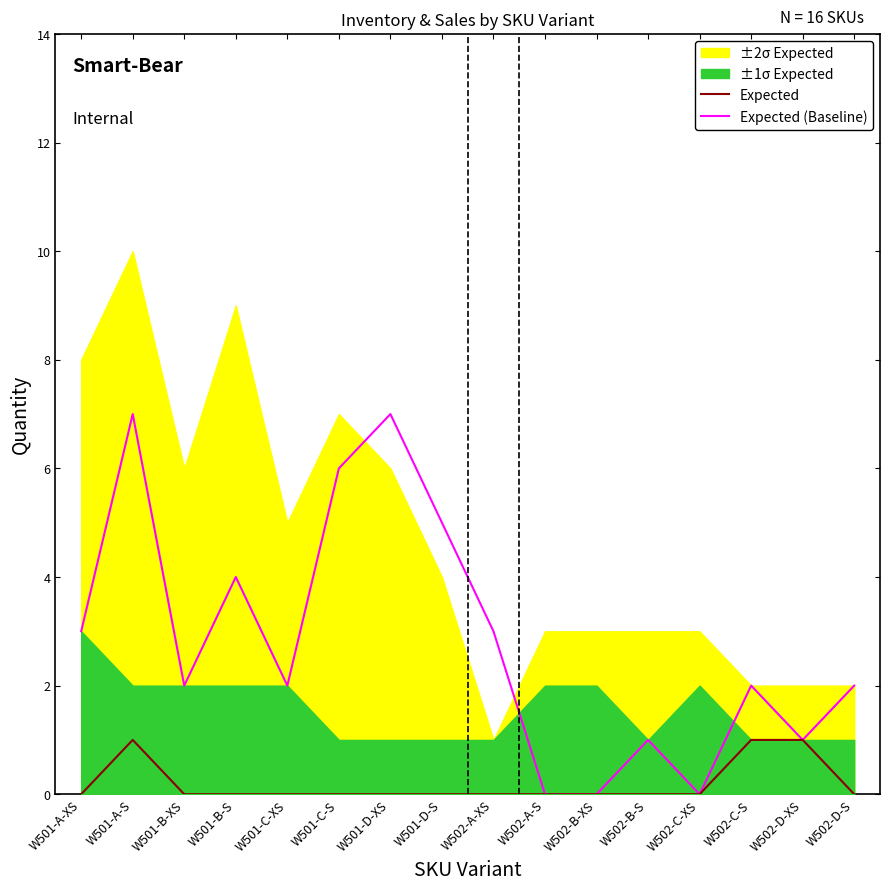

Is the value of Expected at W501-B-S greater than the value of Expected (Baseline) at W502-C-S?

No